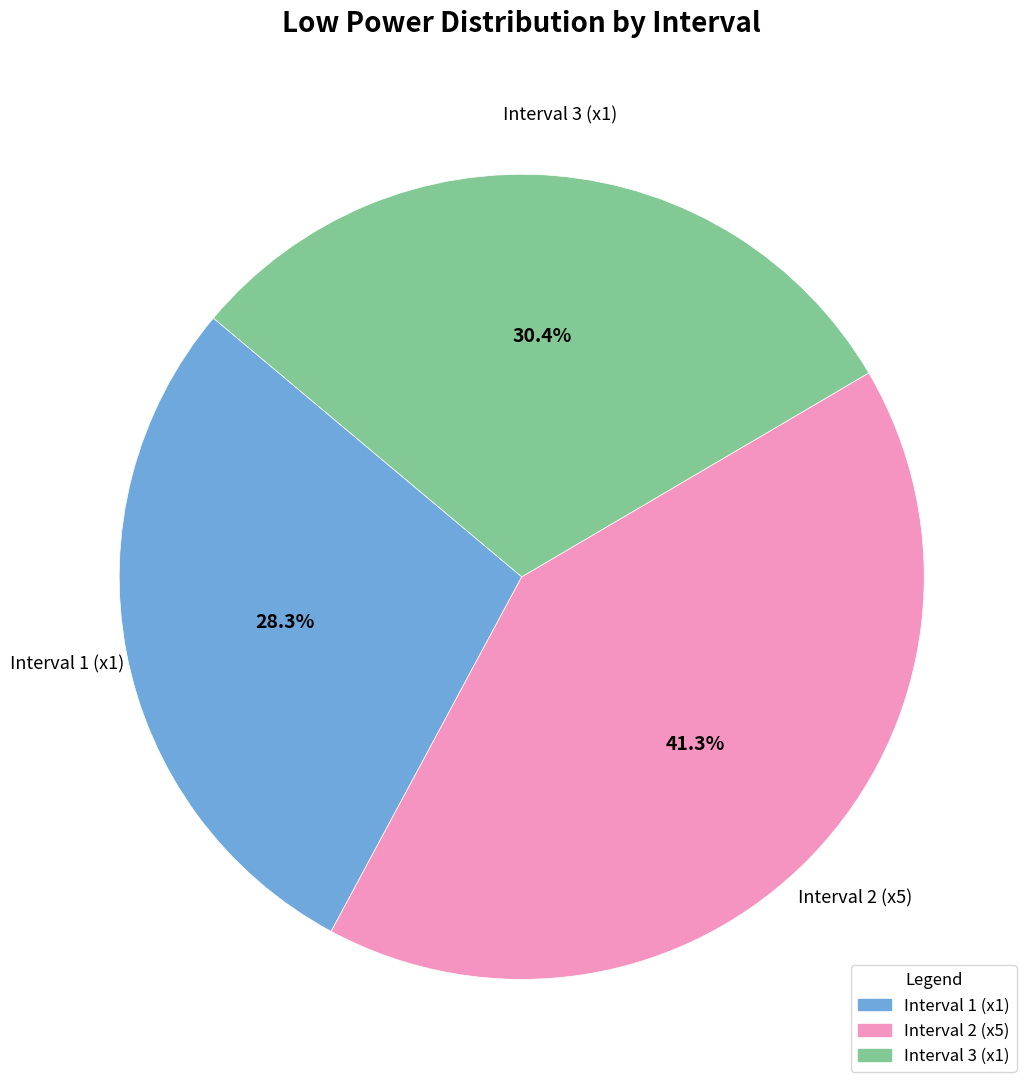

Does any single category account for the majority?

No